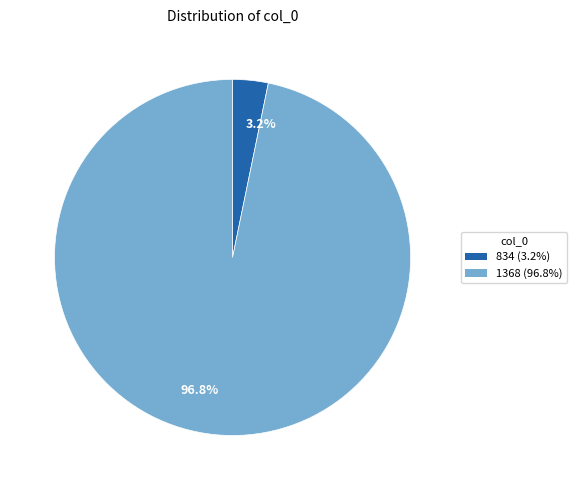

Which slice is the largest?

96.8%